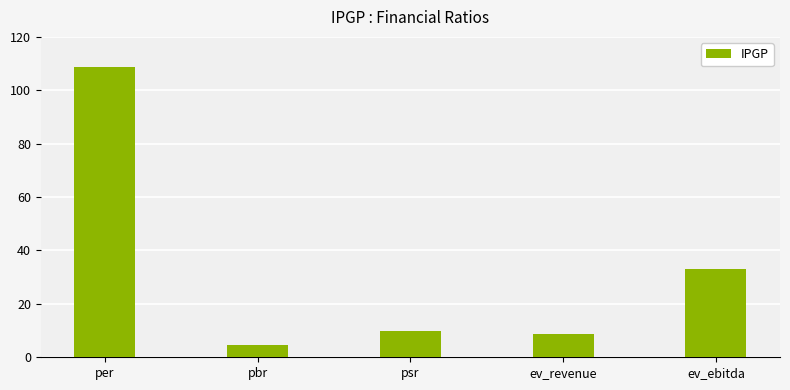

What is the sum of the values at pbr and ev_revenue?

13.3